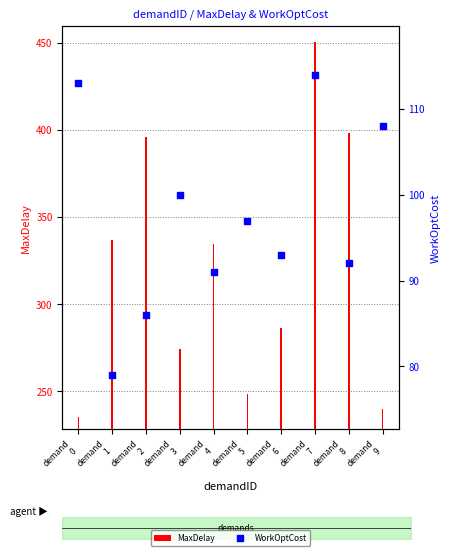

At how many categories does at least one series exceed 123?

10